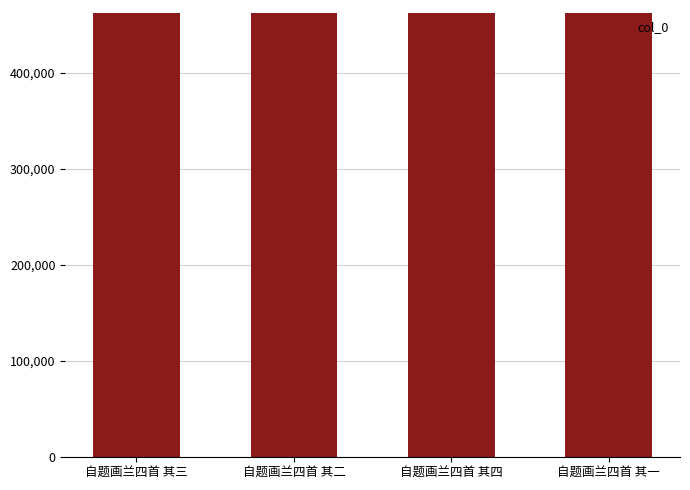

What is the label of the 1st bar from the left?

自题画兰四首 其三